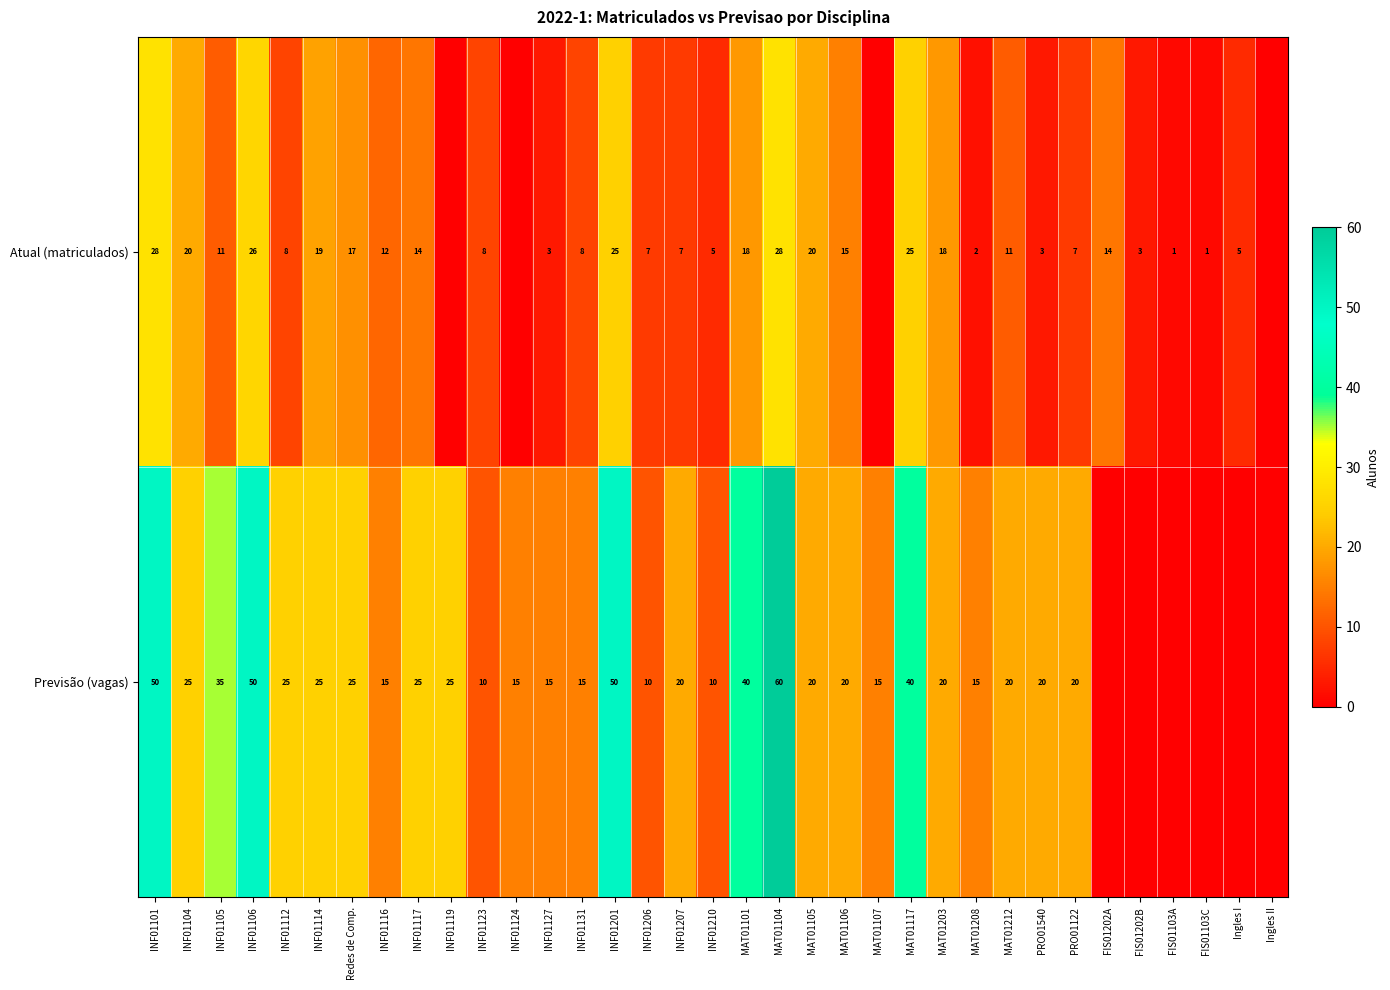

The Atual (matriculados) series shows 18 at INF01105. True or false?

False